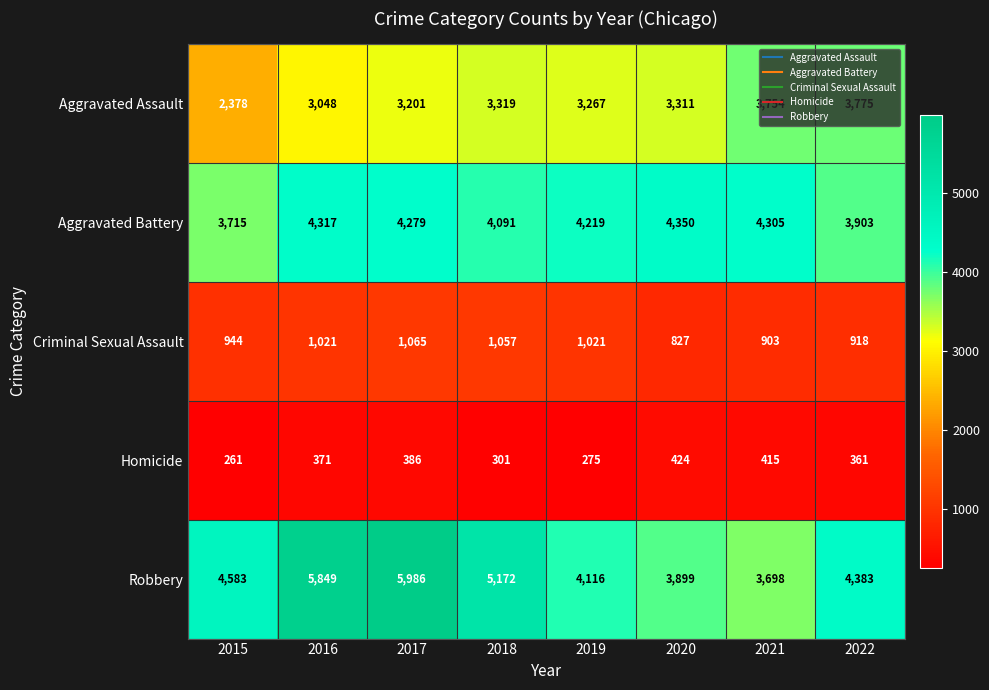

Which series changed the most between 2016 and 2020?

Robbery